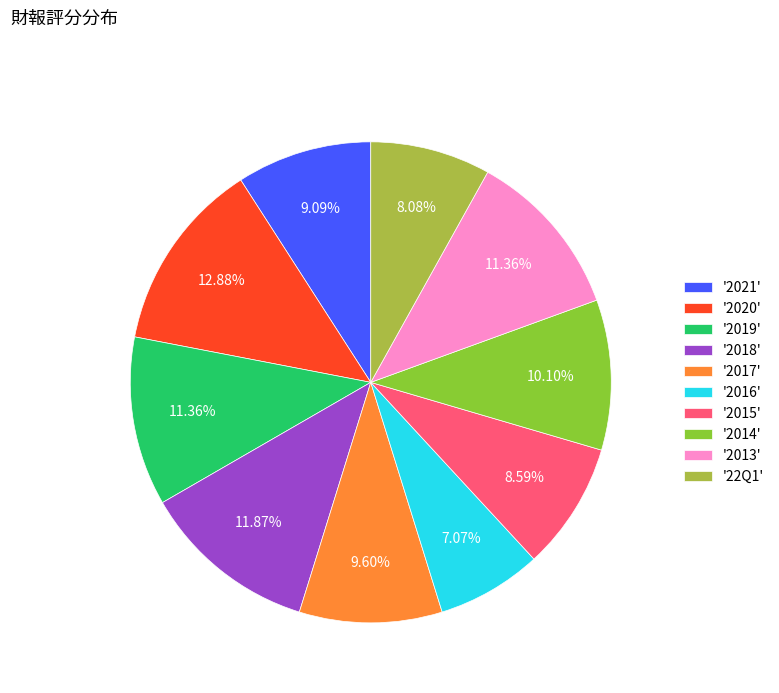

Is there any slice that represents more than half of the pie?

No